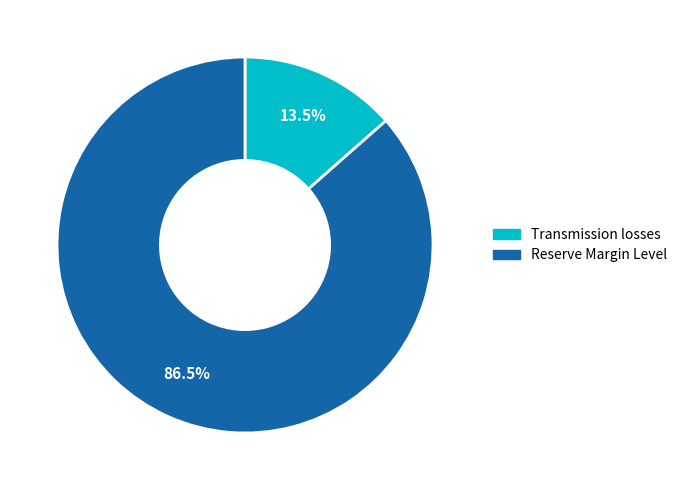

Rank the categories by value from highest to lowest.

Reserve Margin Level, Transmission losses